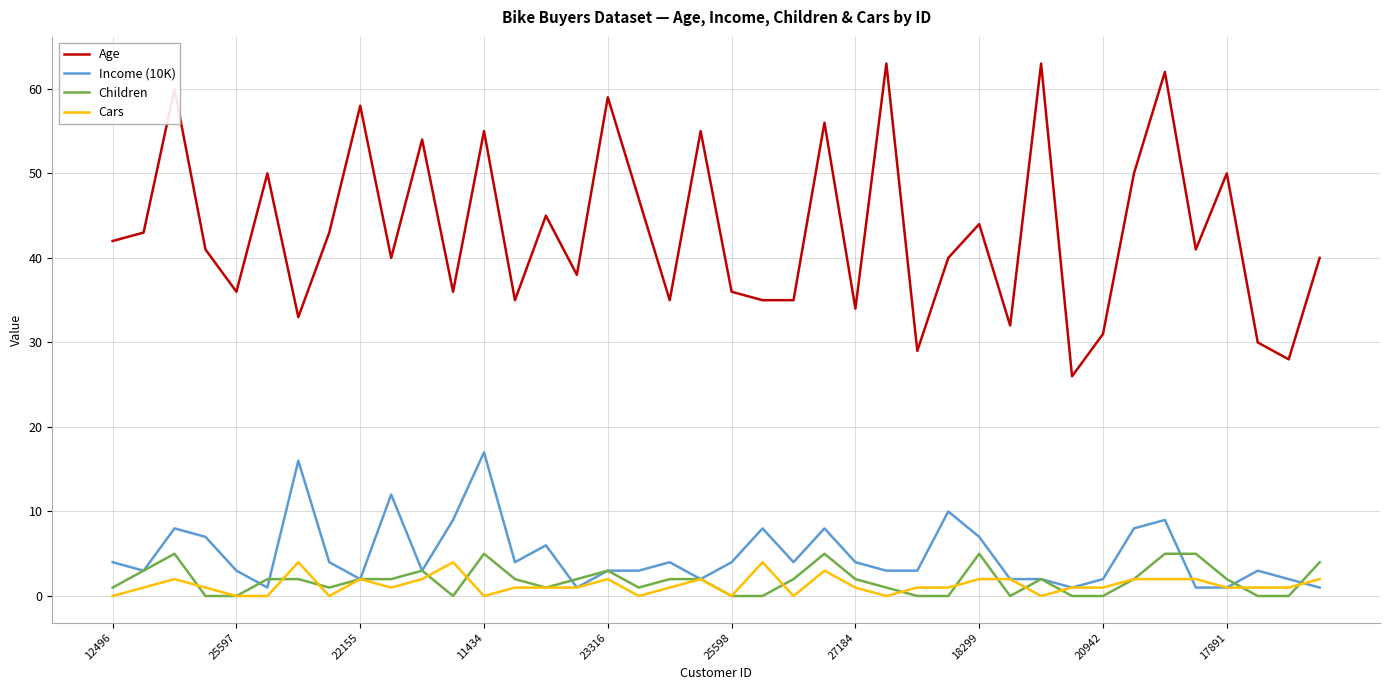

Which series has the largest range (max minus min)?

Age